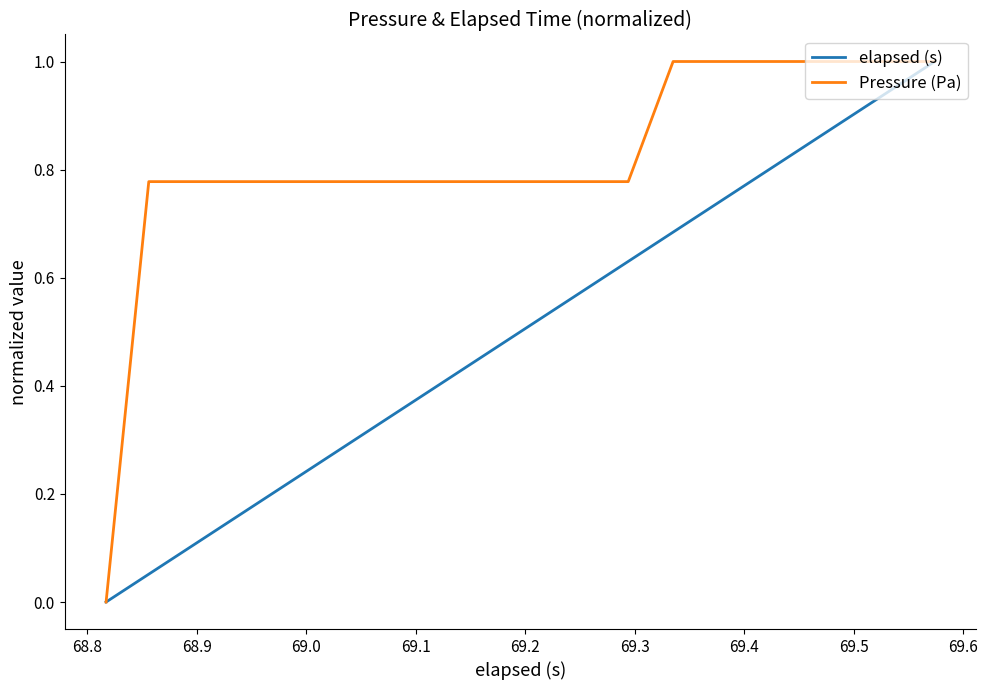

Which series has the largest total across all categories?

Pressure (Pa)